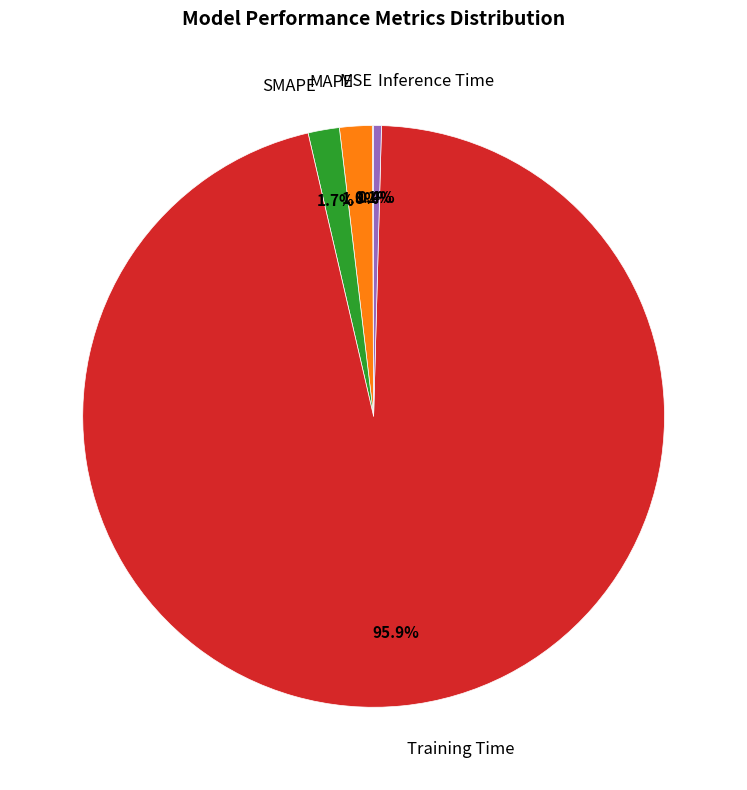

Which slice is the largest?

Training Time